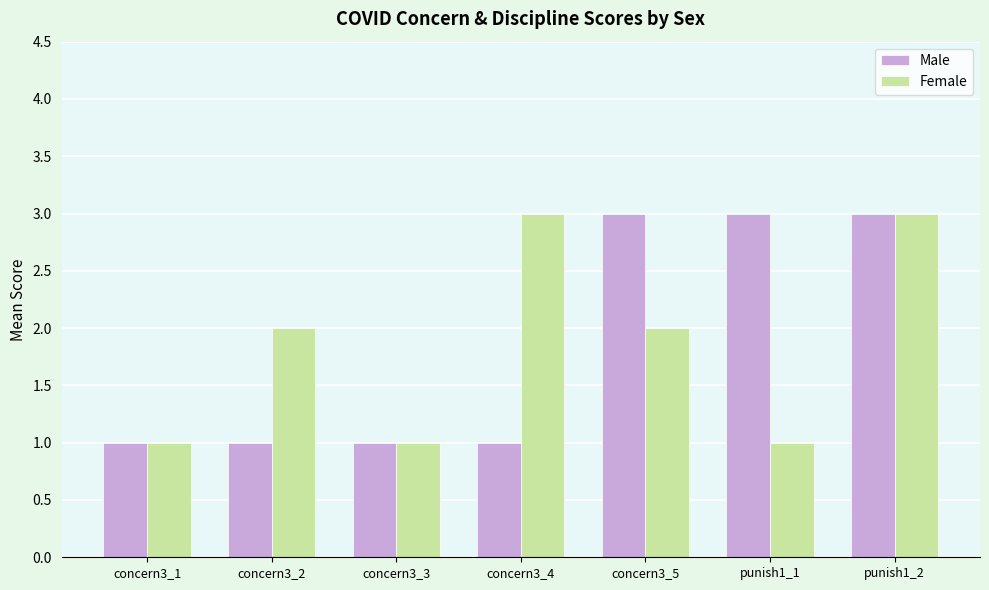

At which category is the sum across all series the highest?

punish1_2